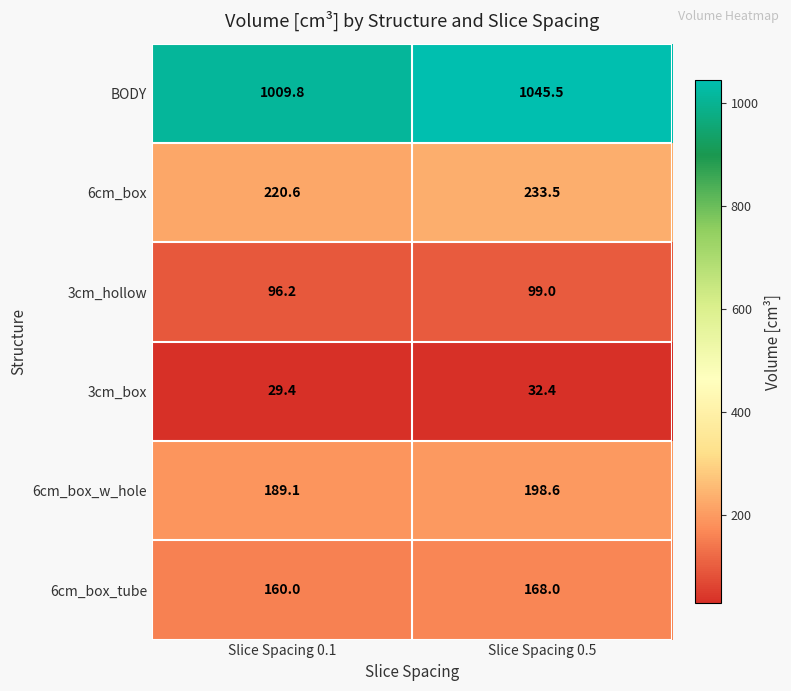

What is the approximate value of BODY at Slice Spacing 0.1?

1009.8